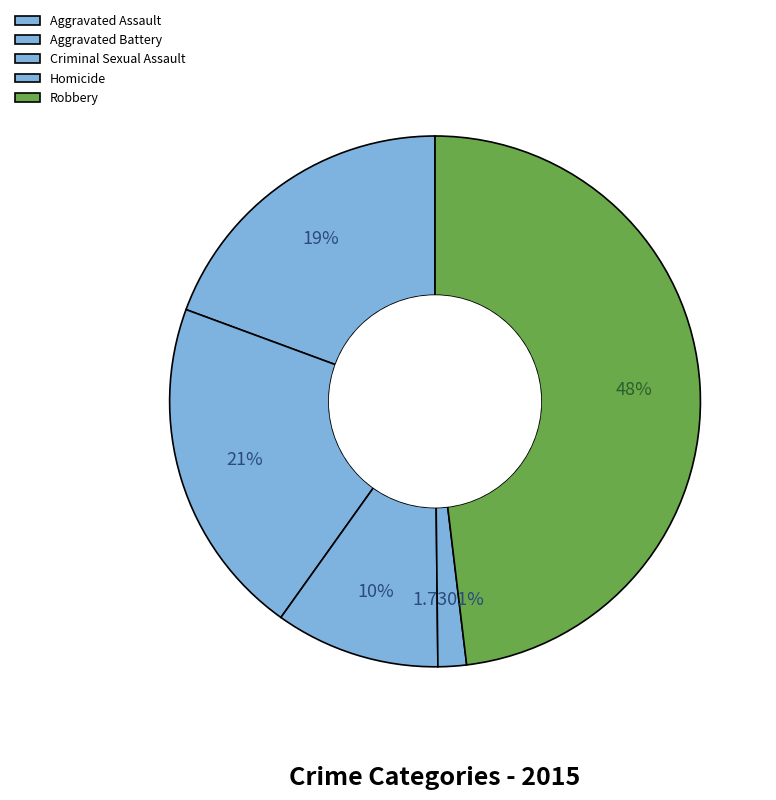

How many slices are in this pie chart?

5